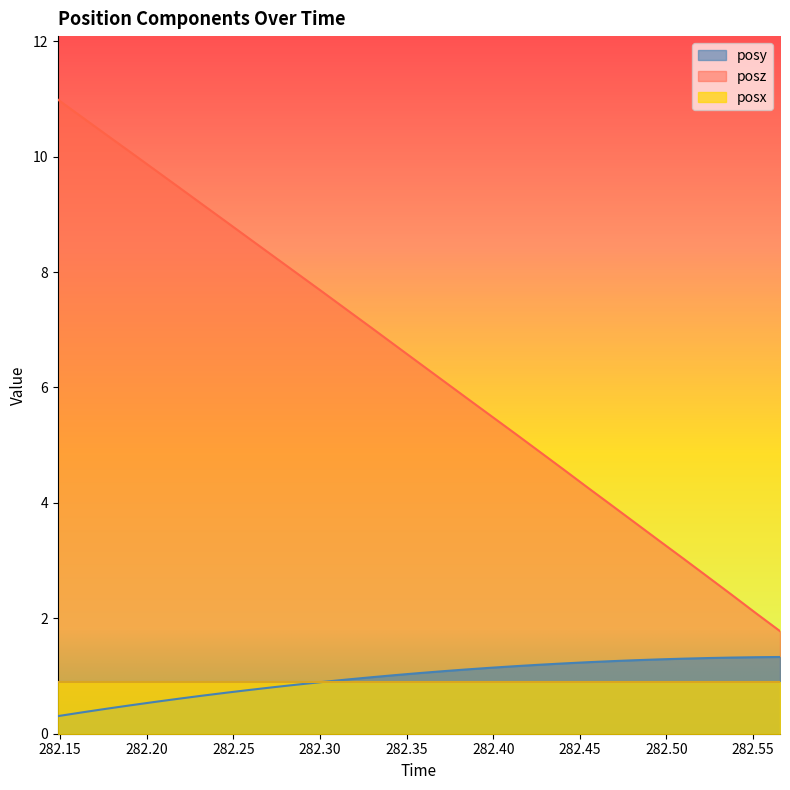

What is the smallest value displayed?

0.3